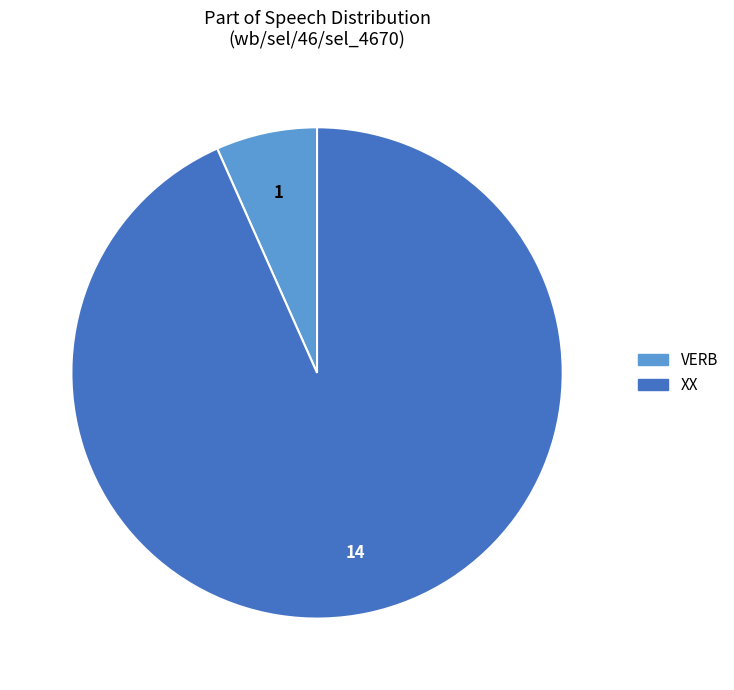

Combined, do XX and VERB account for over 50%?

Yes